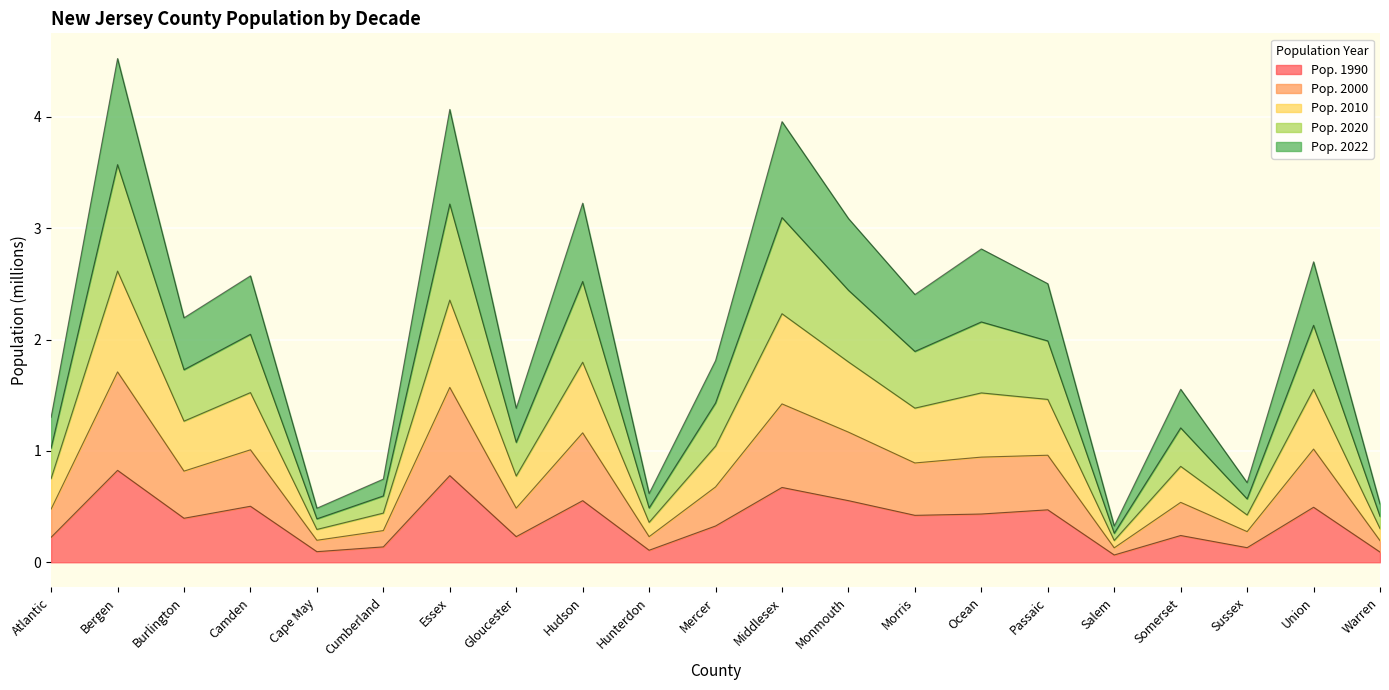

True or false: Pop. 2022 and Pop. 2000 intersect in this chart.

False